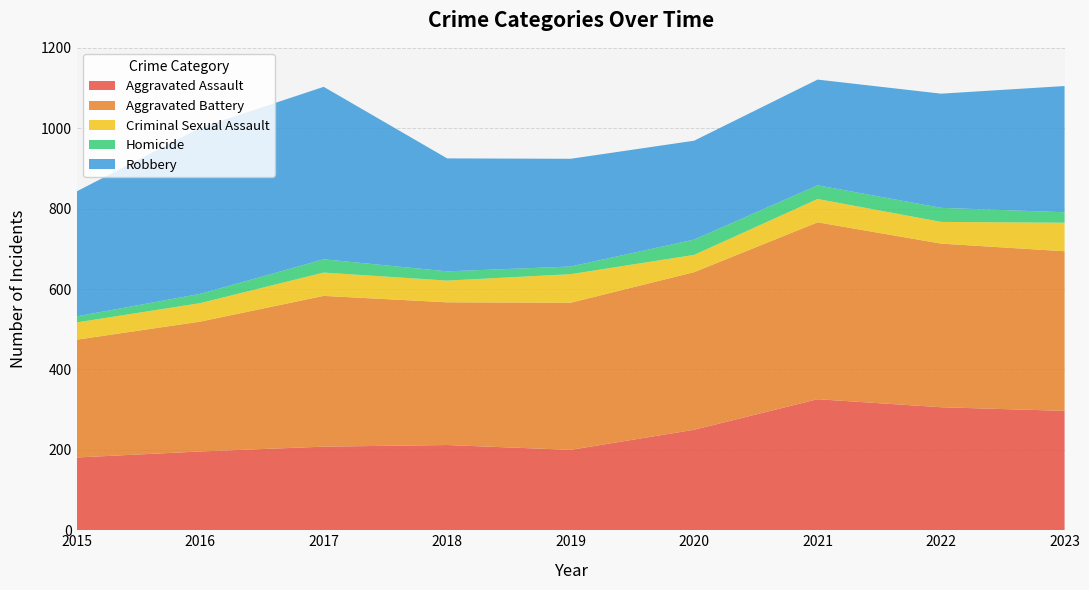

Reading left to right, list all the values displayed in this chart.

Aggravated Assault: 2015=181	2016=196	2017=208	2018=212	2019=200	2020=250	2021=326	2022=306	2023=297
Aggravated Battery: 2015=293	2016=323	2017=375	2018=355	2019=366	2020=392	2021=440	2022=407	2023=397
Criminal Sexual Assault: 2015=43	2016=46	2017=58	2018=54	2019=71	2020=43	2021=58	2022=54	2023=71
Homicide: 2015=15	2016=23	2017=33	2018=23	2019=19	2020=38	2021=34	2022=35	2023=26
Robbery: 2015=311	2016=413	2017=429	2018=281	2019=268	2020=246	2021=263	2022=284	2023=314